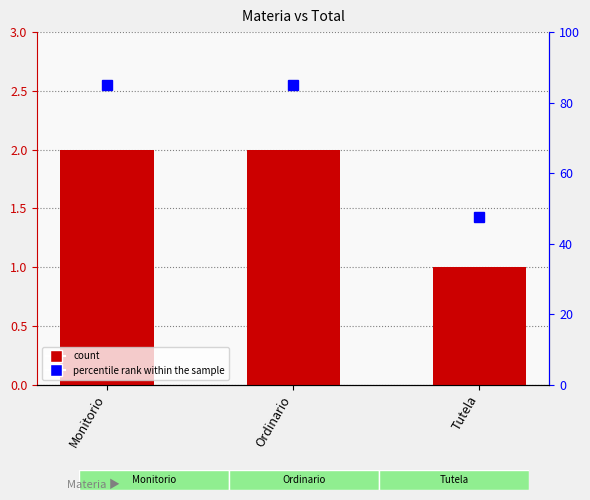

Rank the categories by value from highest to lowest.

Monitorio, Ordinario, Tutela